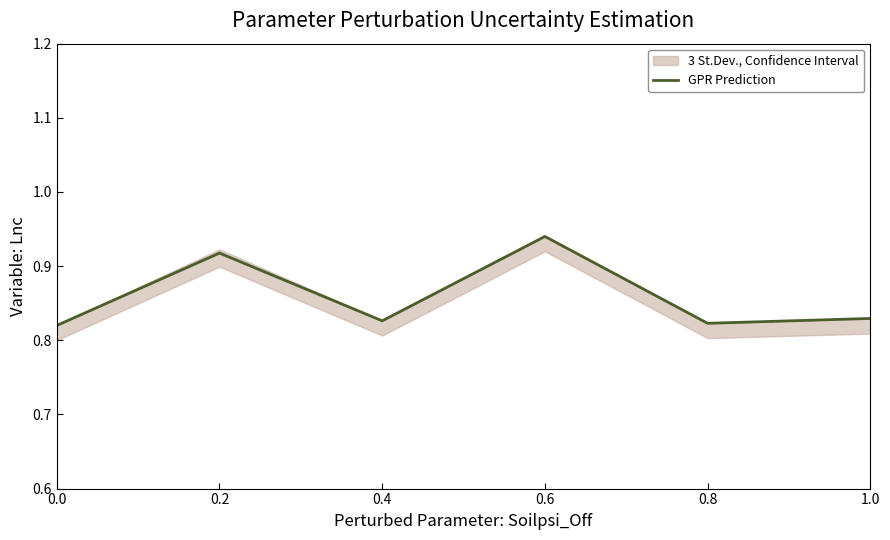

The value of GPR Prediction at 0.4 is 0.2. True or false?

False